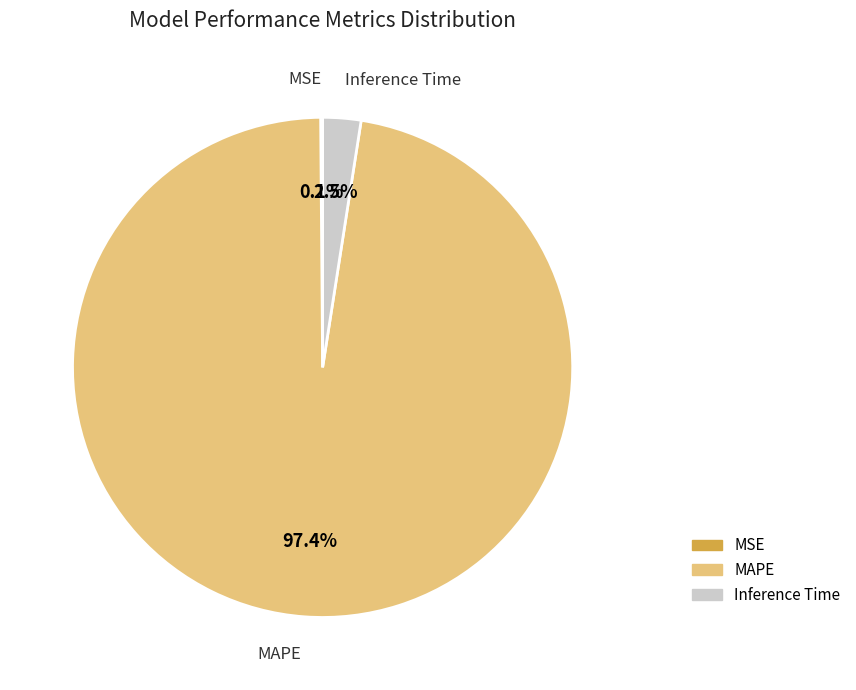

What portion of the pie excludes Inference Time?

97.5%